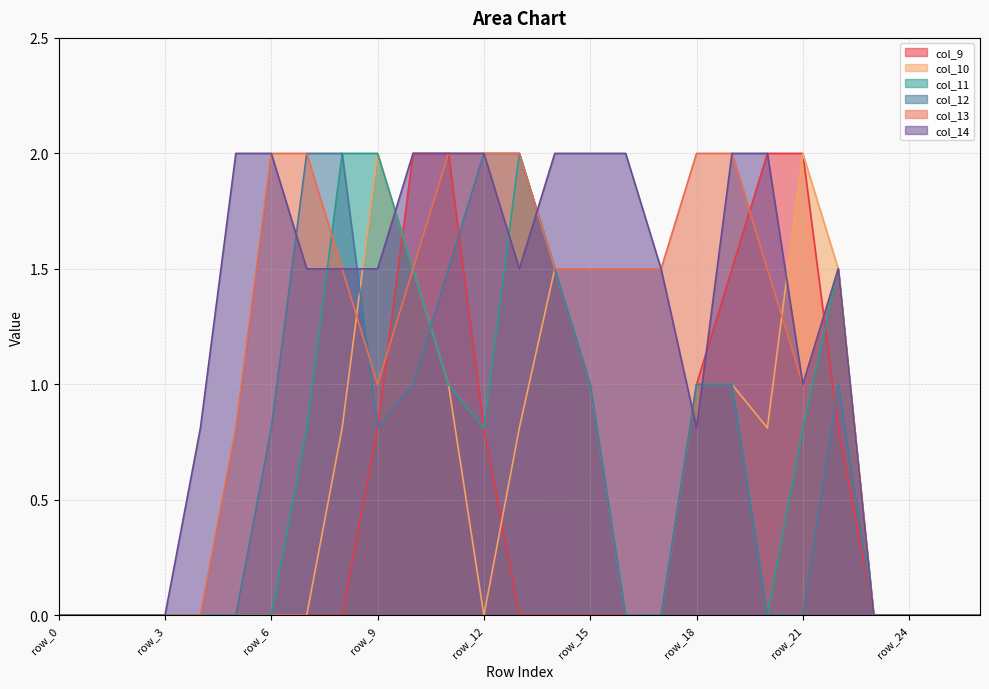

What is the difference between the highest and lowest values at row_13?

2.0